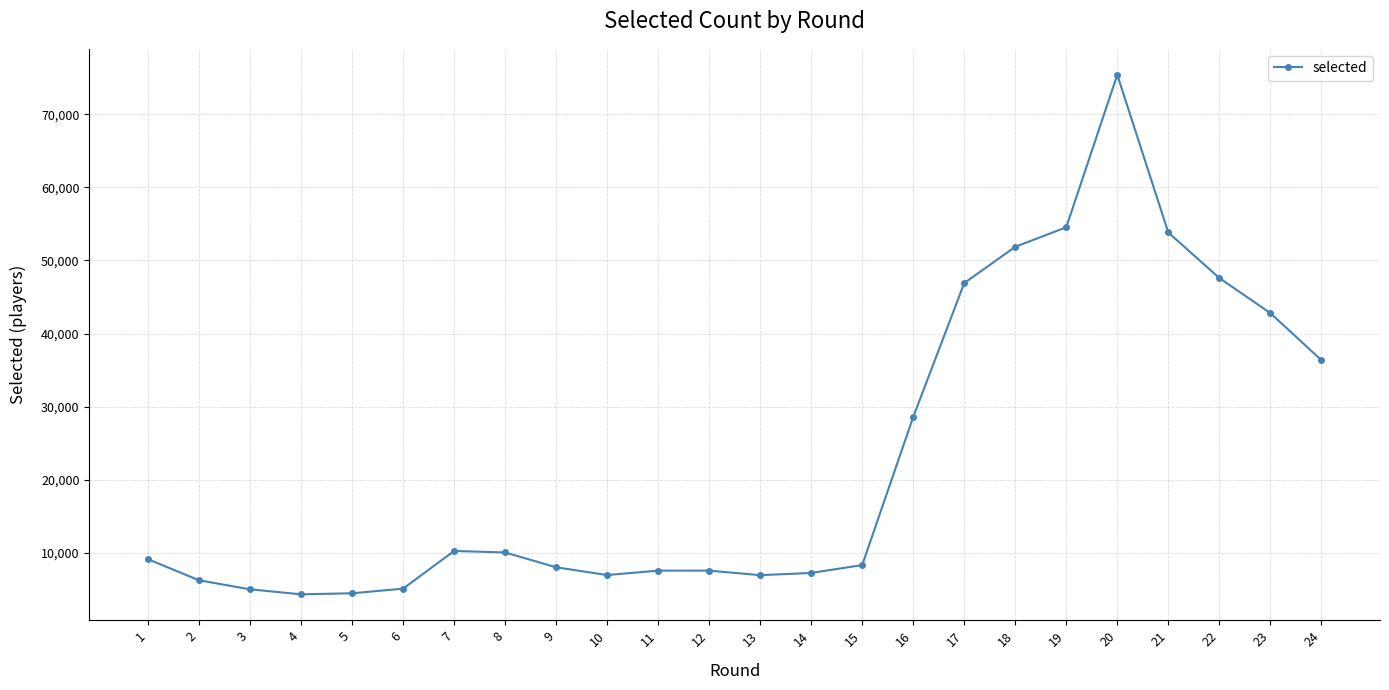

What is the value of the 15th point from the left?

8319